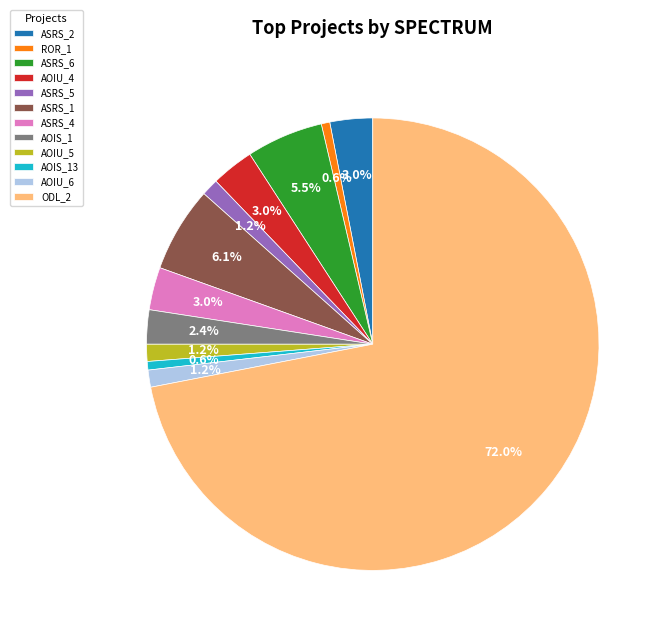

What is the total percentage of ASRS_6 and AOIU_5?

6.7%